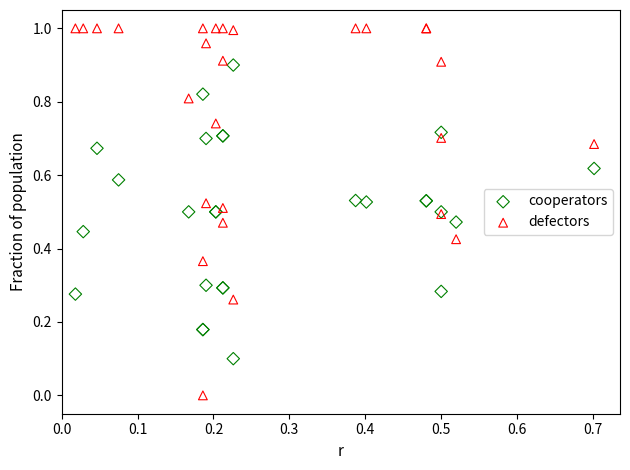

What are all the series names shown in the legend?

cooperators, defectors